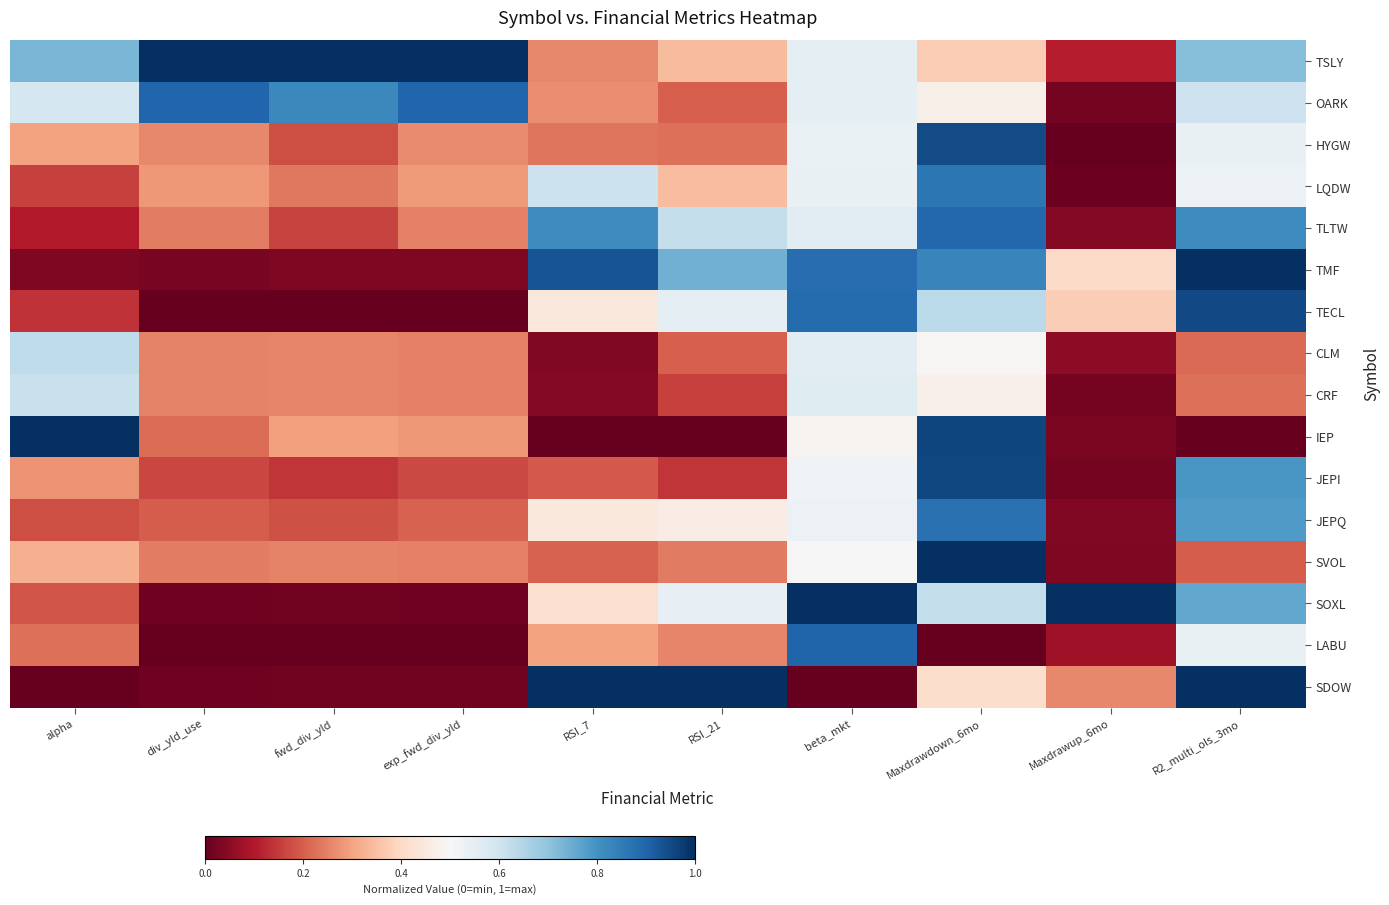

Which label corresponds to the largest value in the chart?

div_yld_use